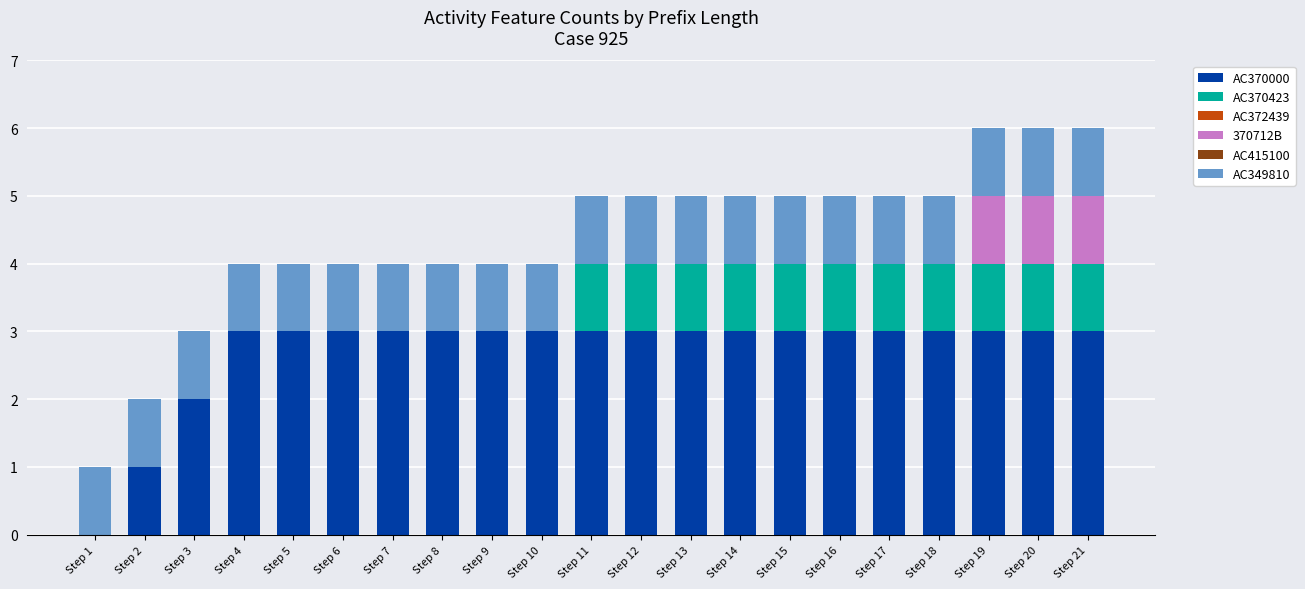

What is the total value across all series at Step 14?

5